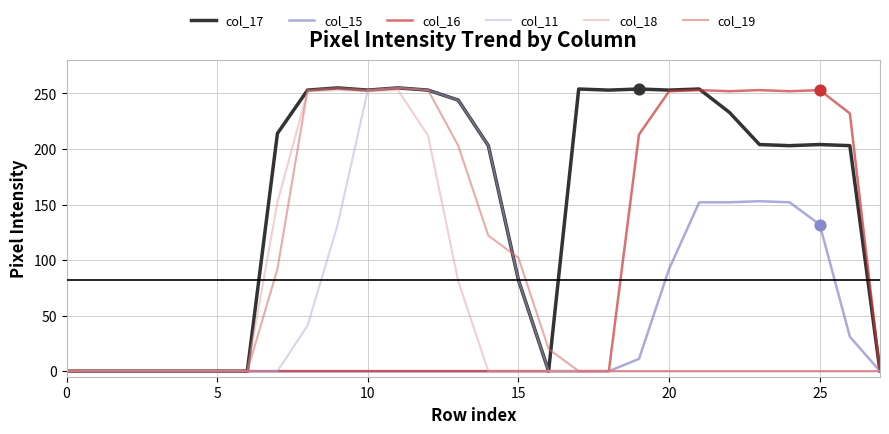

At how many categories does at least one series exceed 211?

17